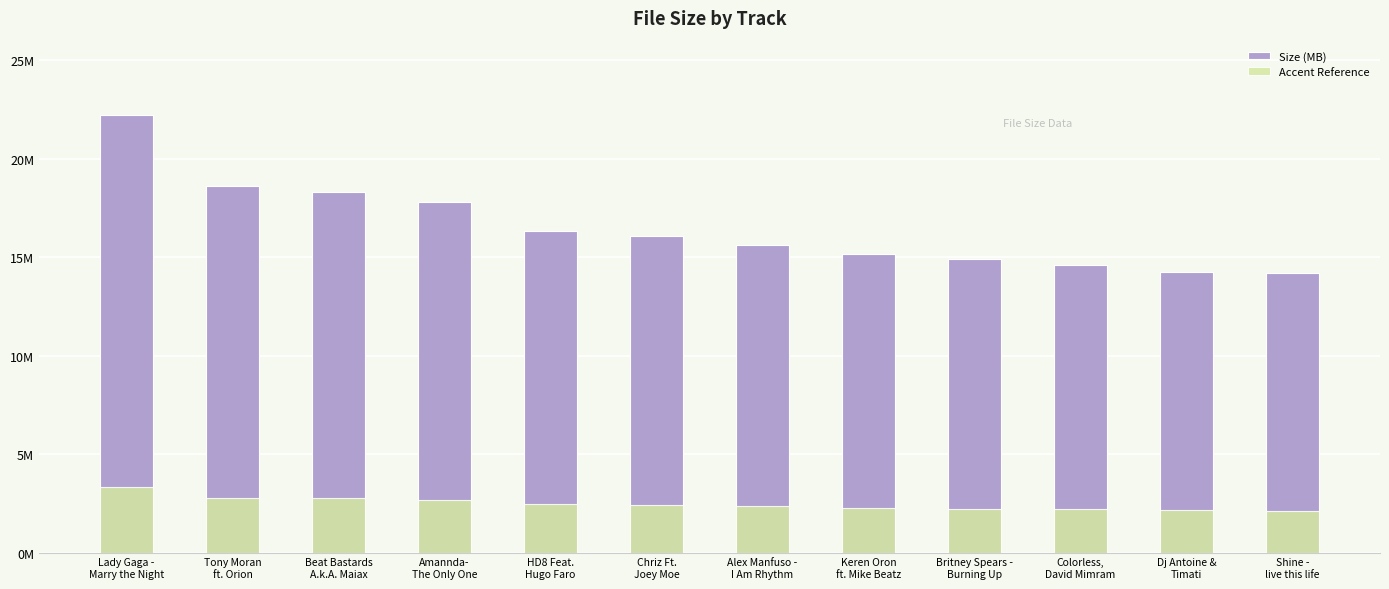

Between Keren Oron
ft. Mike Beatz and Shine -
live this life, which series saw the biggest shift?

Size (MB)